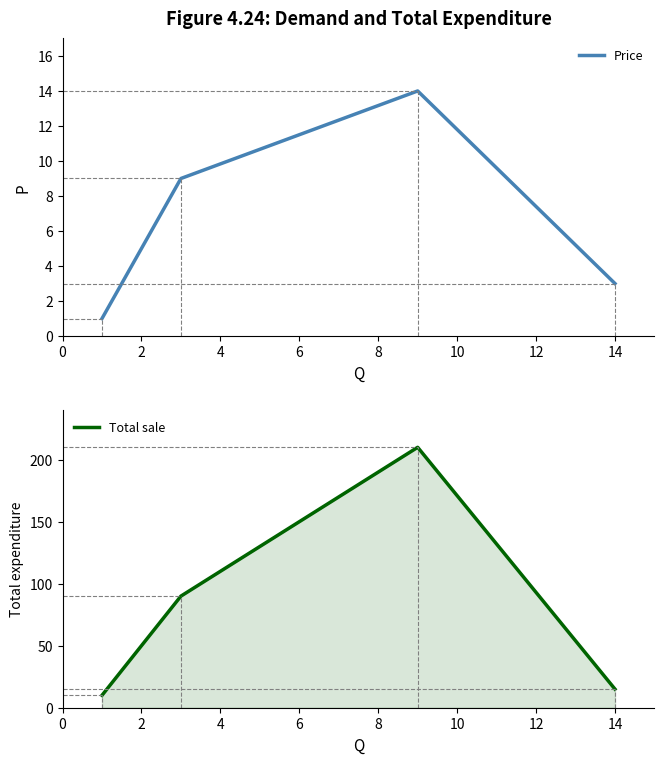

True or false: Price has more than 0 points higher than both neighbors.

True